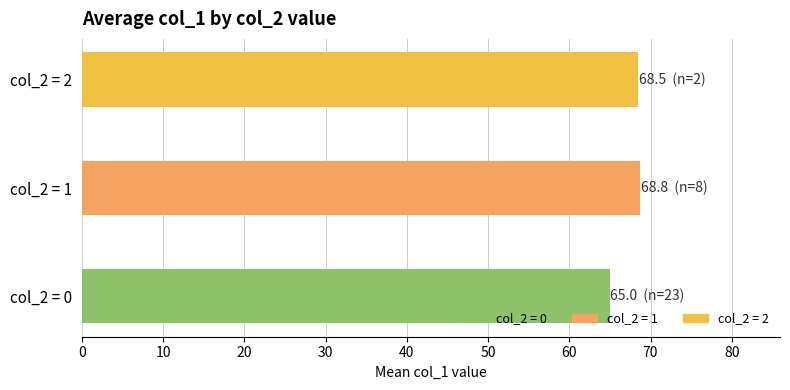

What is the approximate value at col_2 = 2?

68.5